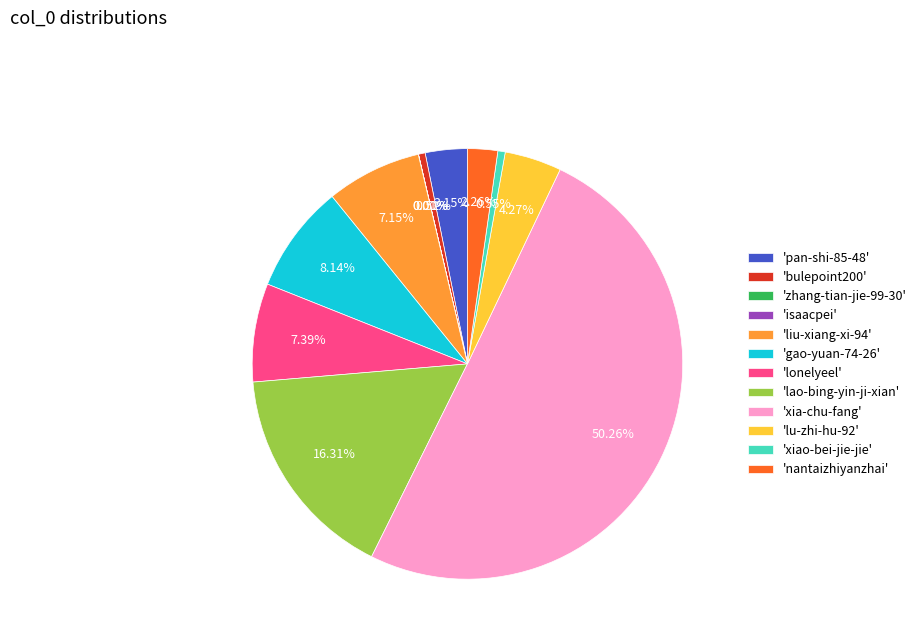

Which category accounts for the majority?

'xia-chu-fang'